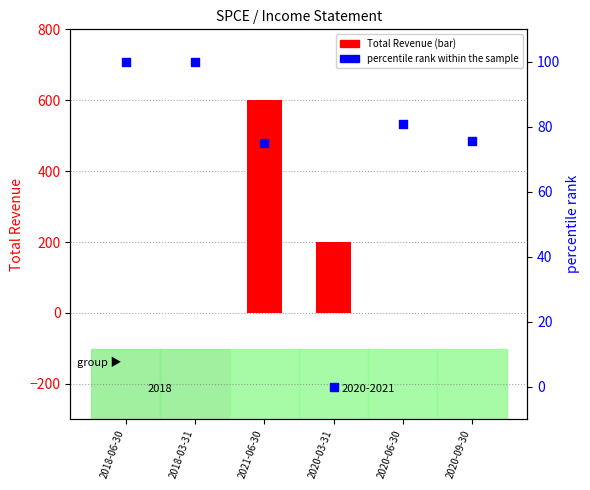

Which series has the widest spread of Y values?

Total Revenue